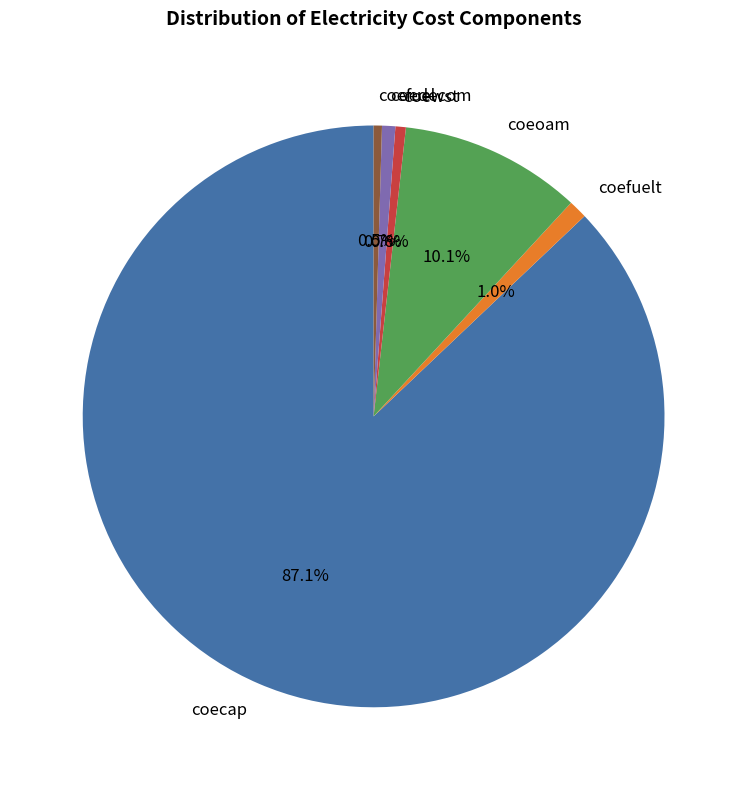

Between coefuelt and coefuel, which is larger?

coefuelt